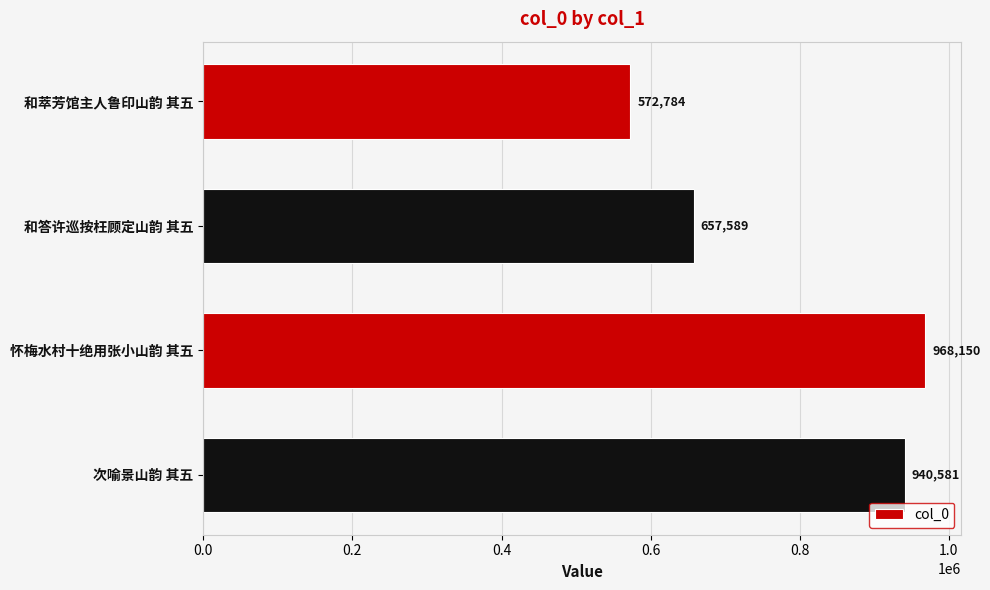

The chart shows a value of 968150 at 怀梅水村十绝用张小山韵 其五. True or false?

True